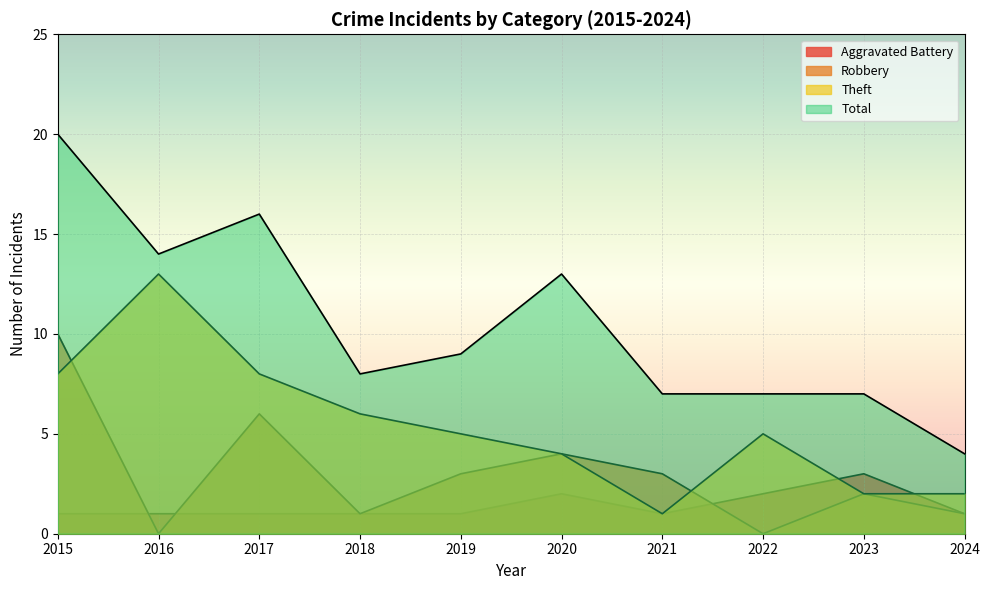

Reading left to right, list all the values displayed in this chart.

Aggravated Battery: 1	1	1	1	1	2	1	2	3	1
Robbery: 10	0	6	1	3	4	3	0	2	1
Theft: 8	13	8	6	5	4	1	5	2	2
Total: 20	14	16	8	9	13	7	7	7	4